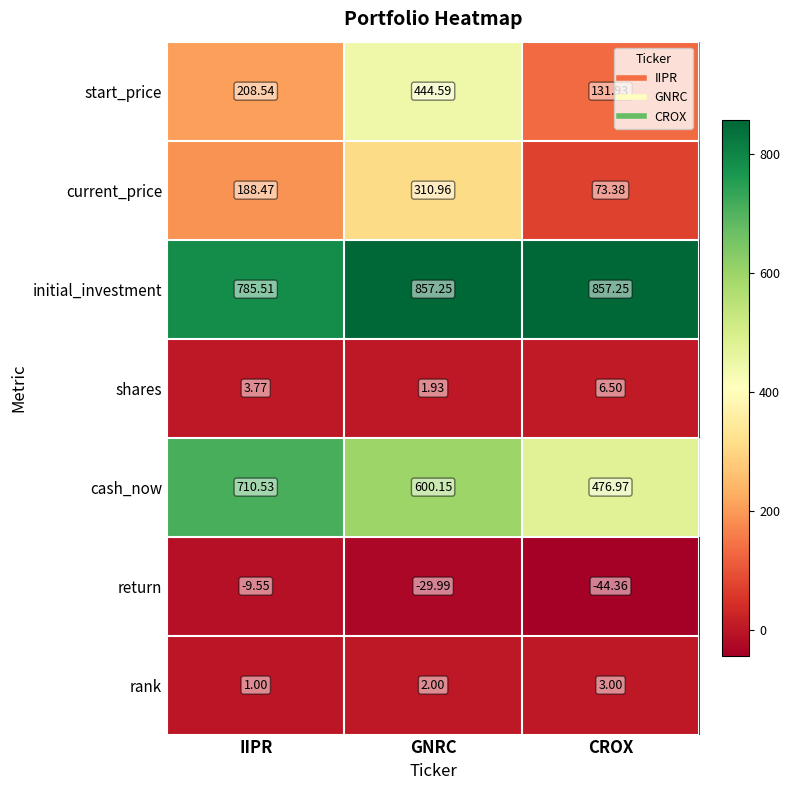

Which category has the lowest value in the initial_investment series?

IIPR